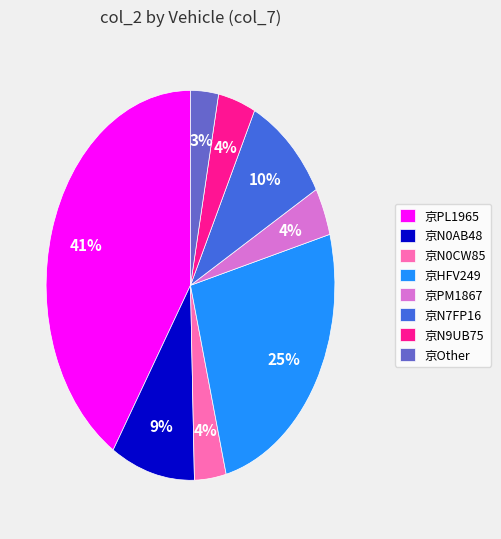

Which category has the biggest portion of the pie?

京PL1965